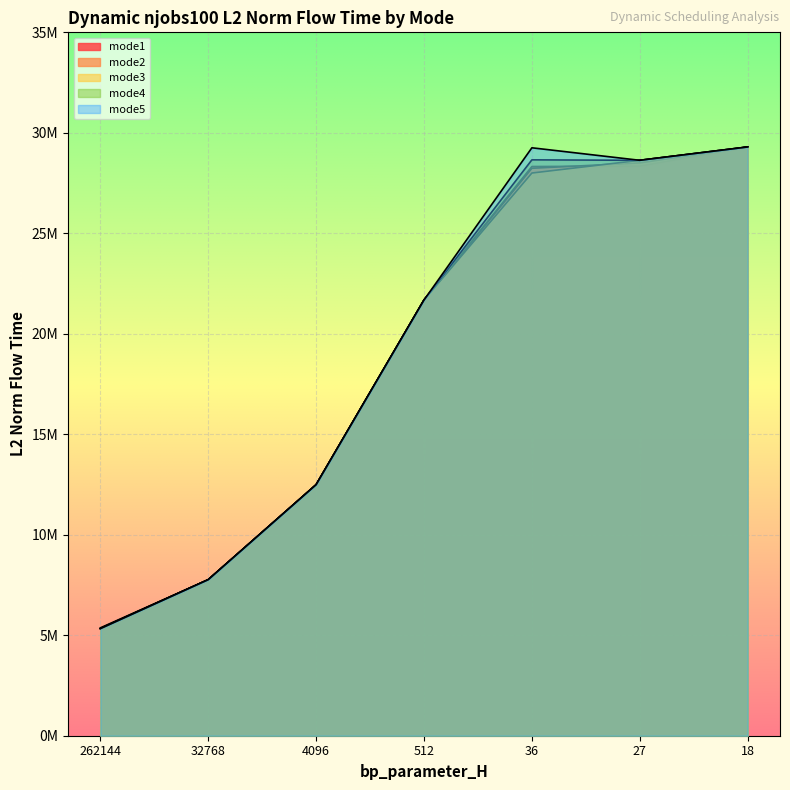

Count the number of data series in this chart.

5